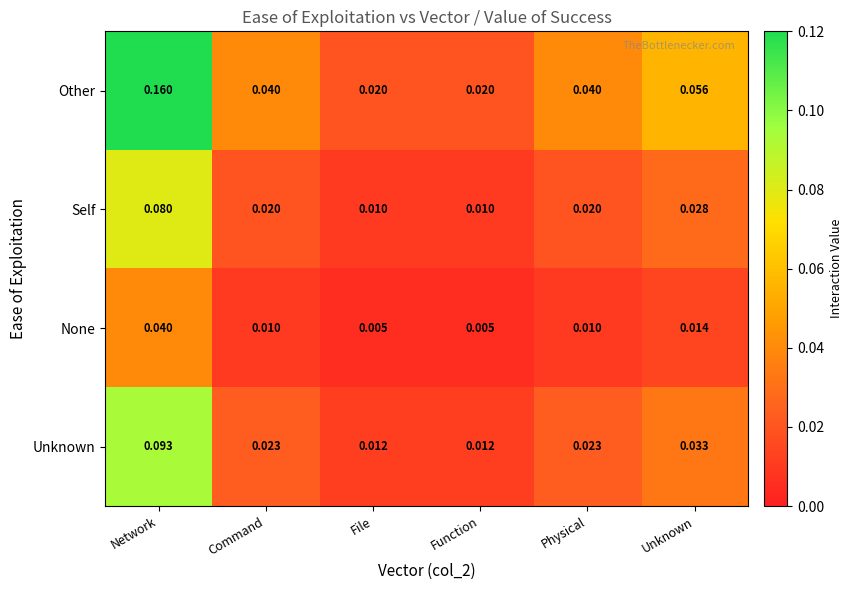

At File, list the series in order from largest to smallest.

Other, Unknown, Self, None